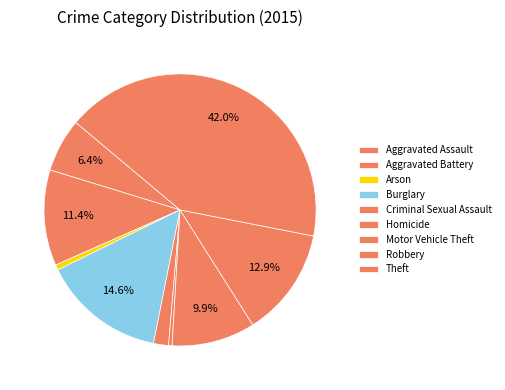

Is it true that Burglary is 22% of the pie?

False